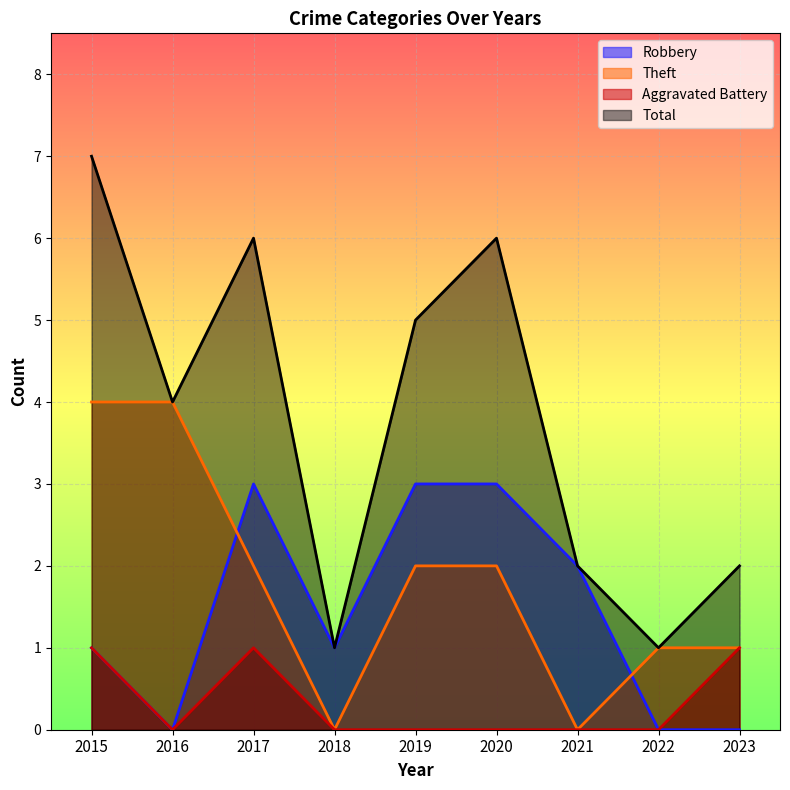

Which series changed the most between 2016 and 2020?

Robbery